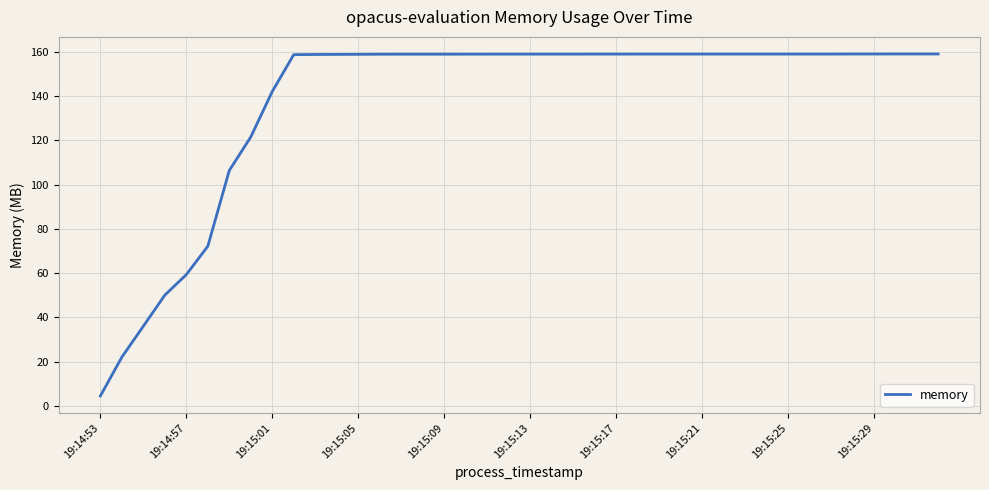

What is the sum of all values?

5540.4